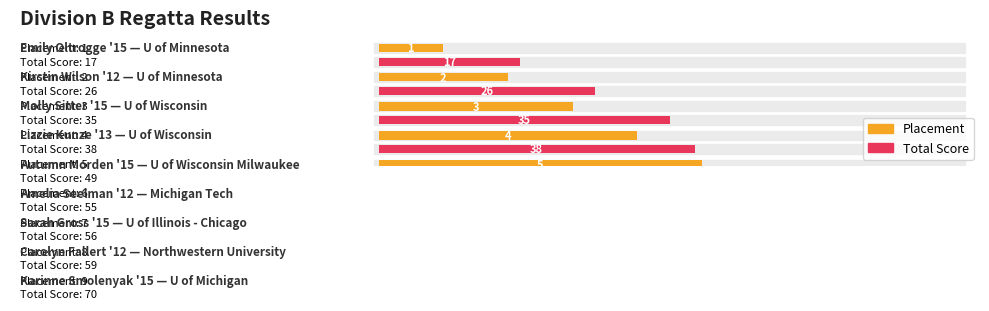

The Total Score series shows 69 at University of Wisconsin Milwaukee. True or false?

False